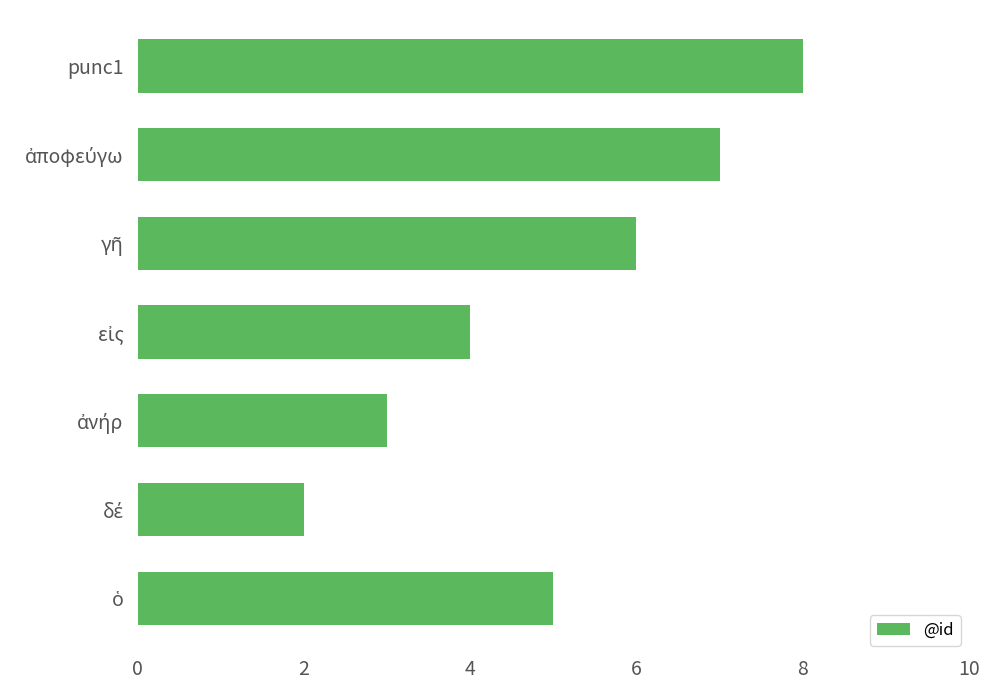

What is the ratio of the value at ἀποφεύγω to the value at δέ?

3.5